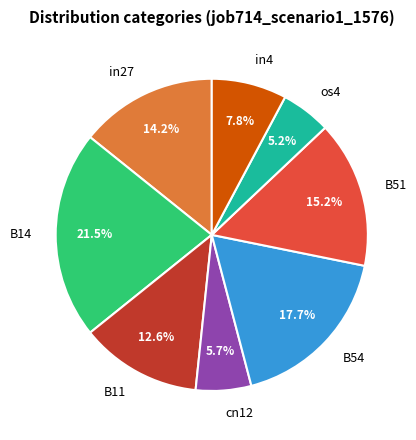

Does any single category account for the majority?

No